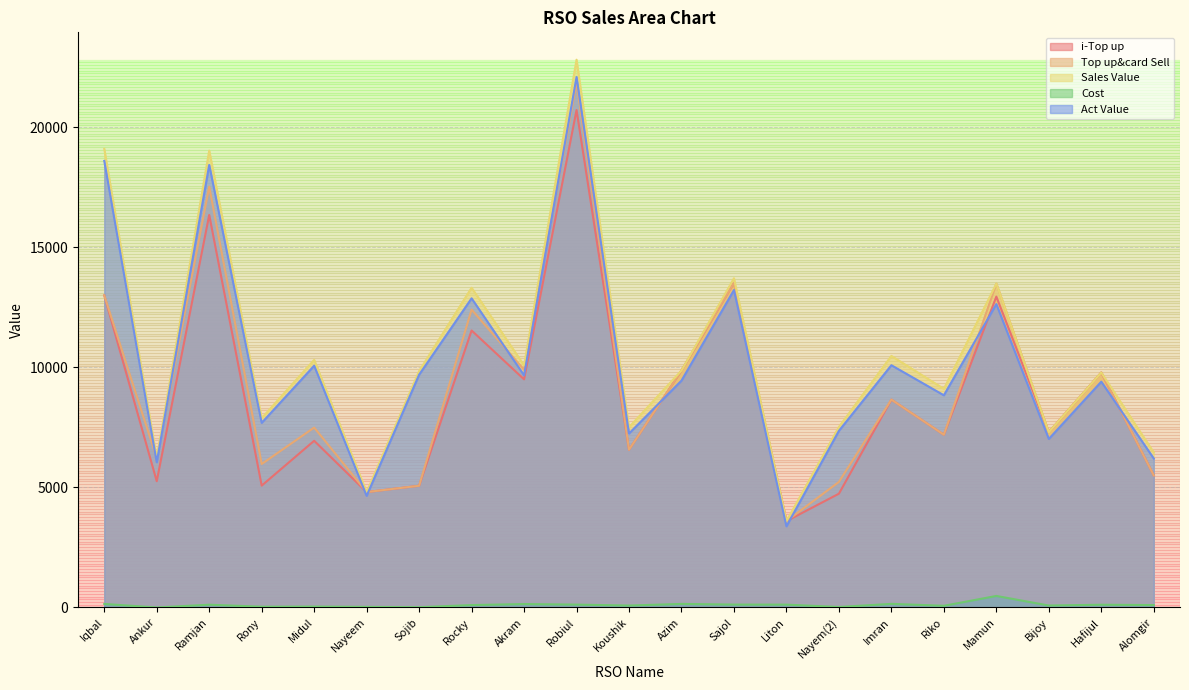

What is the average value of the Sales Value series?

10582.8